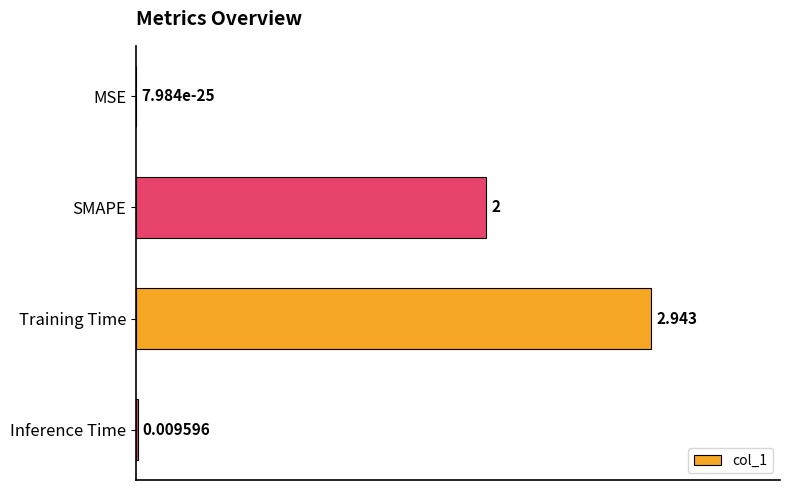

Which category has the highest value across all series?

Training Time